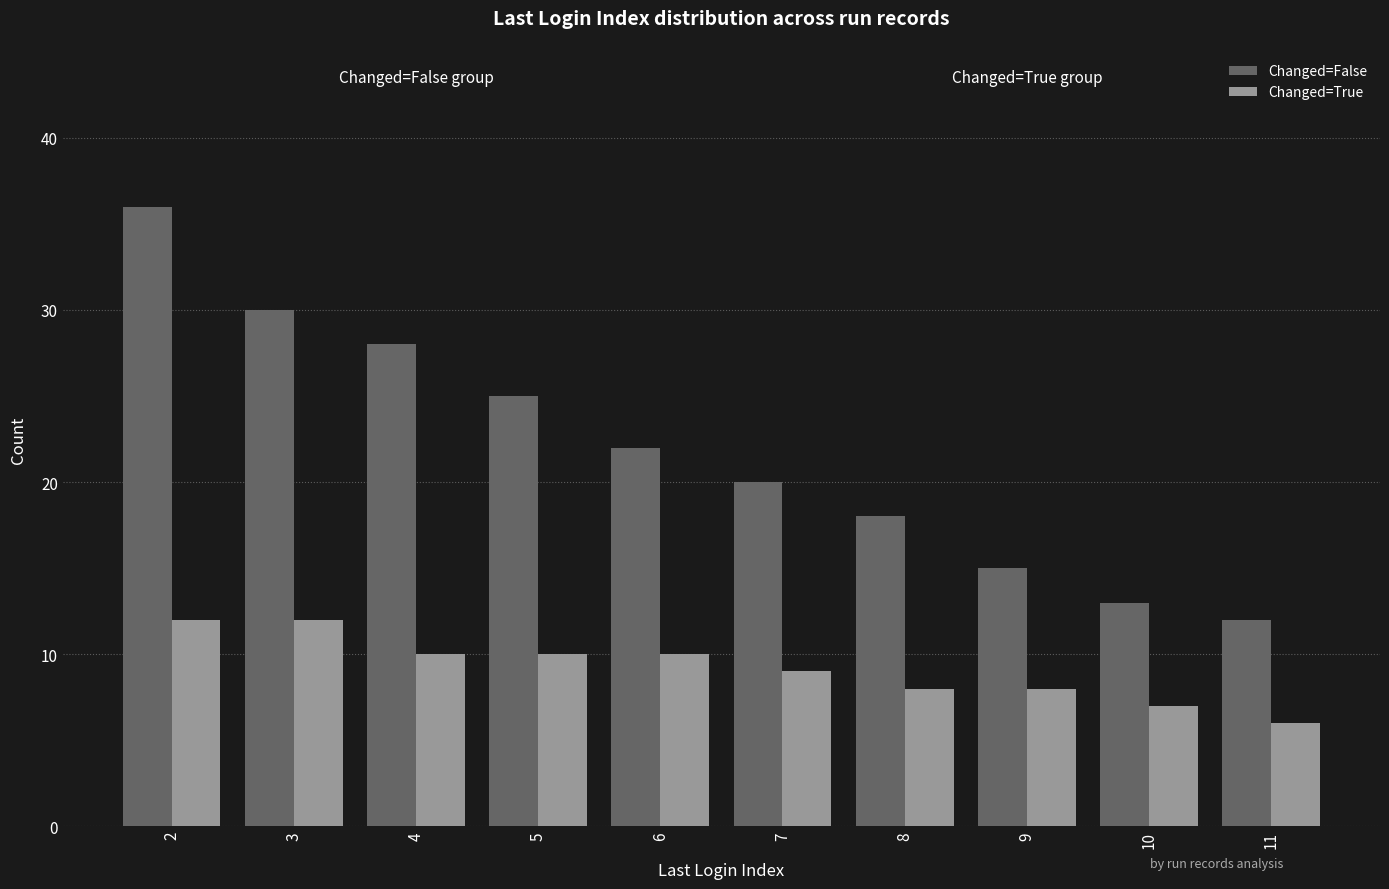

Rank the series at 11 from lowest to highest value.

Changed=True, Changed=False